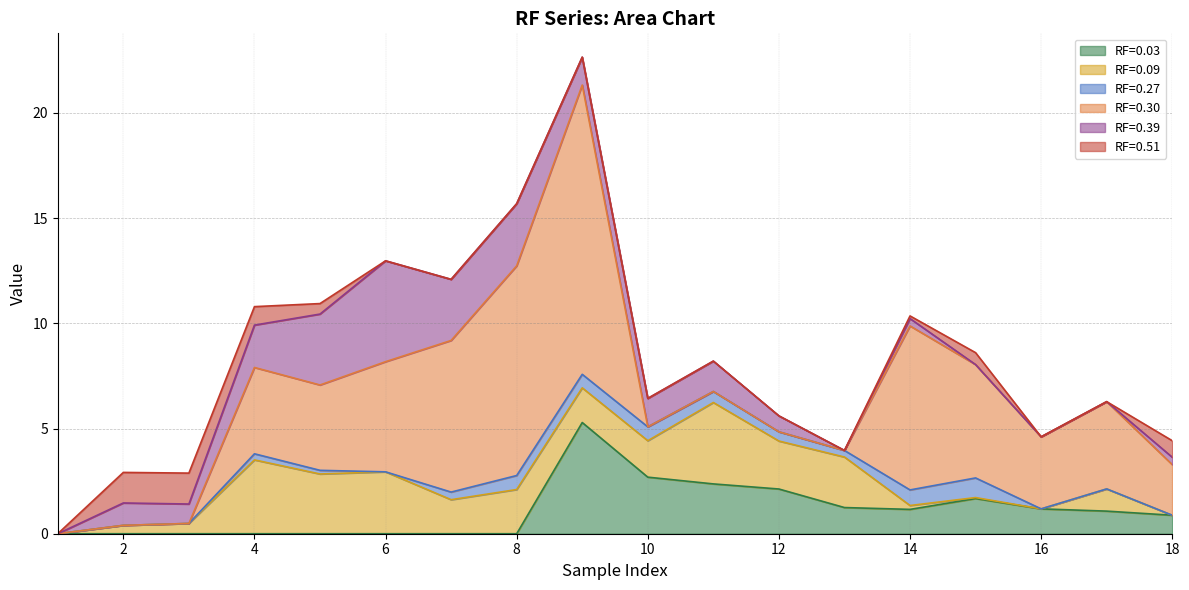

What is the total value across all series at 16?

4.6